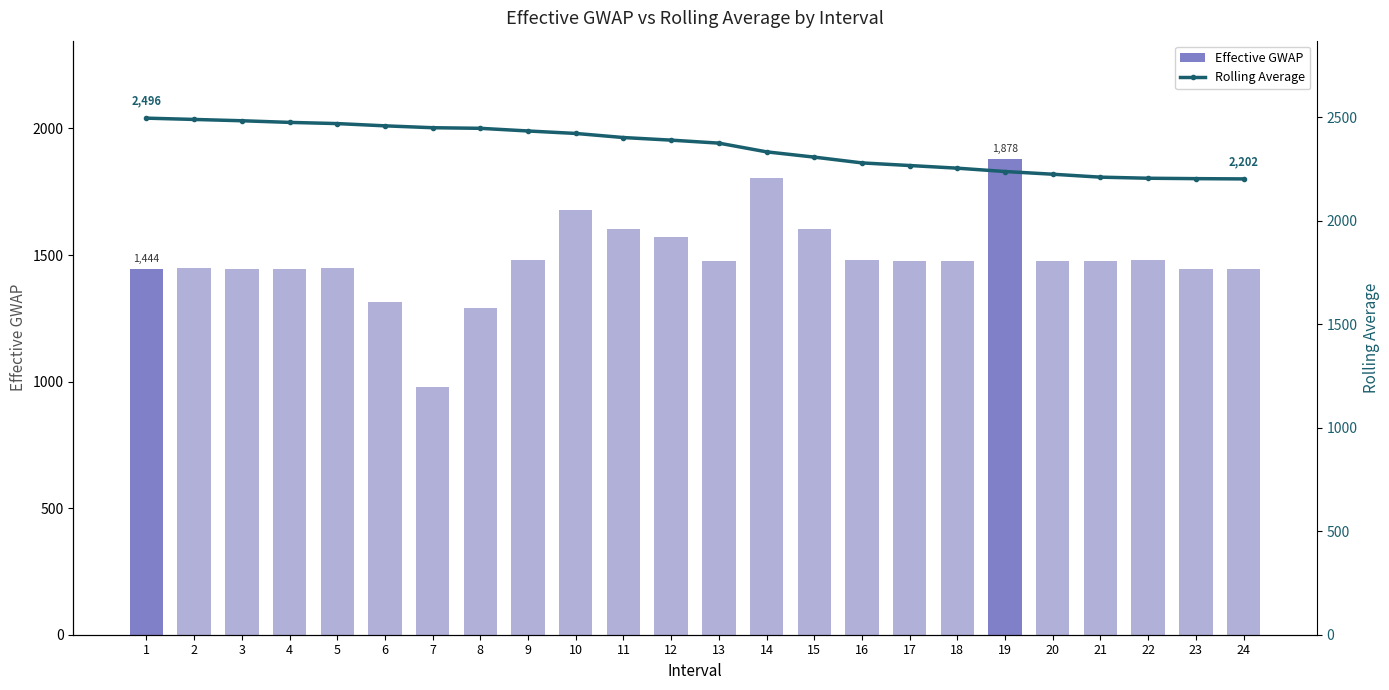

At which label does Rolling Average first exceed 2389?

1